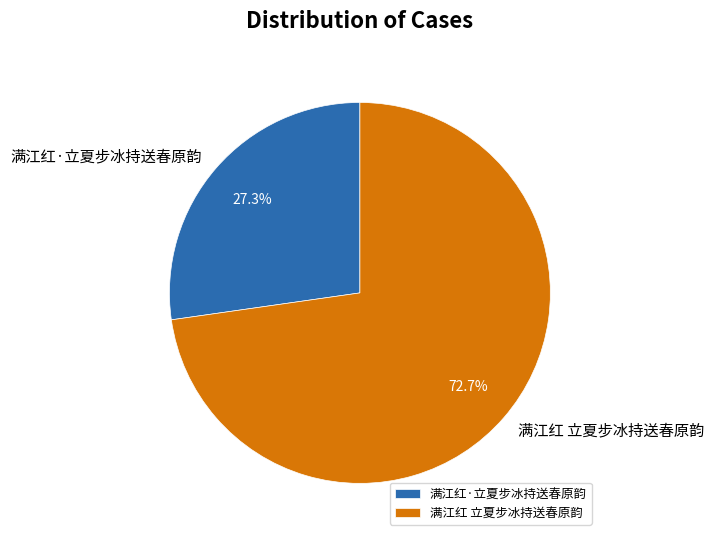

How many segments does this pie chart have?

2